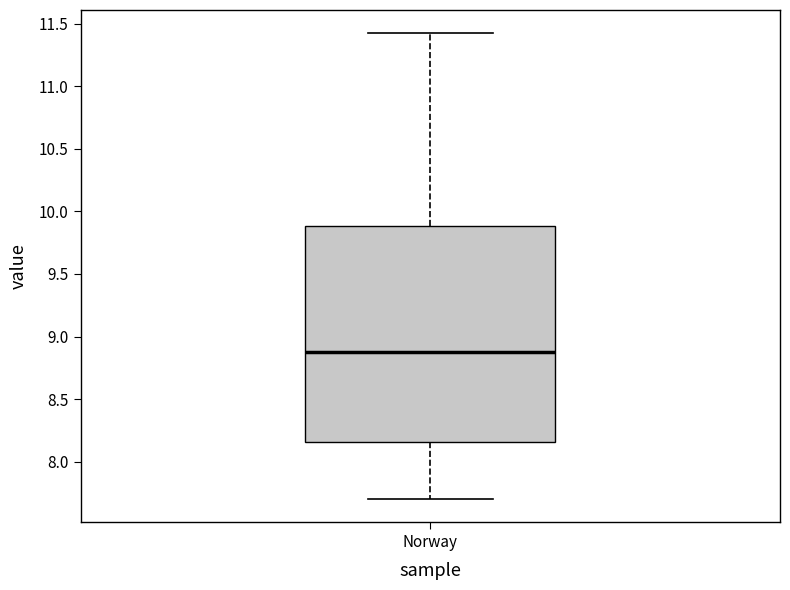

Transcribe this box plot: give where the median line is, the range the box spans, and where the two whiskers end, as read against the y-axis. The values are not printed on the chart, so give them approximately, as read against the axis.

median 8.85, box 8.15 to 9.90, whiskers 7.70 to 11.40